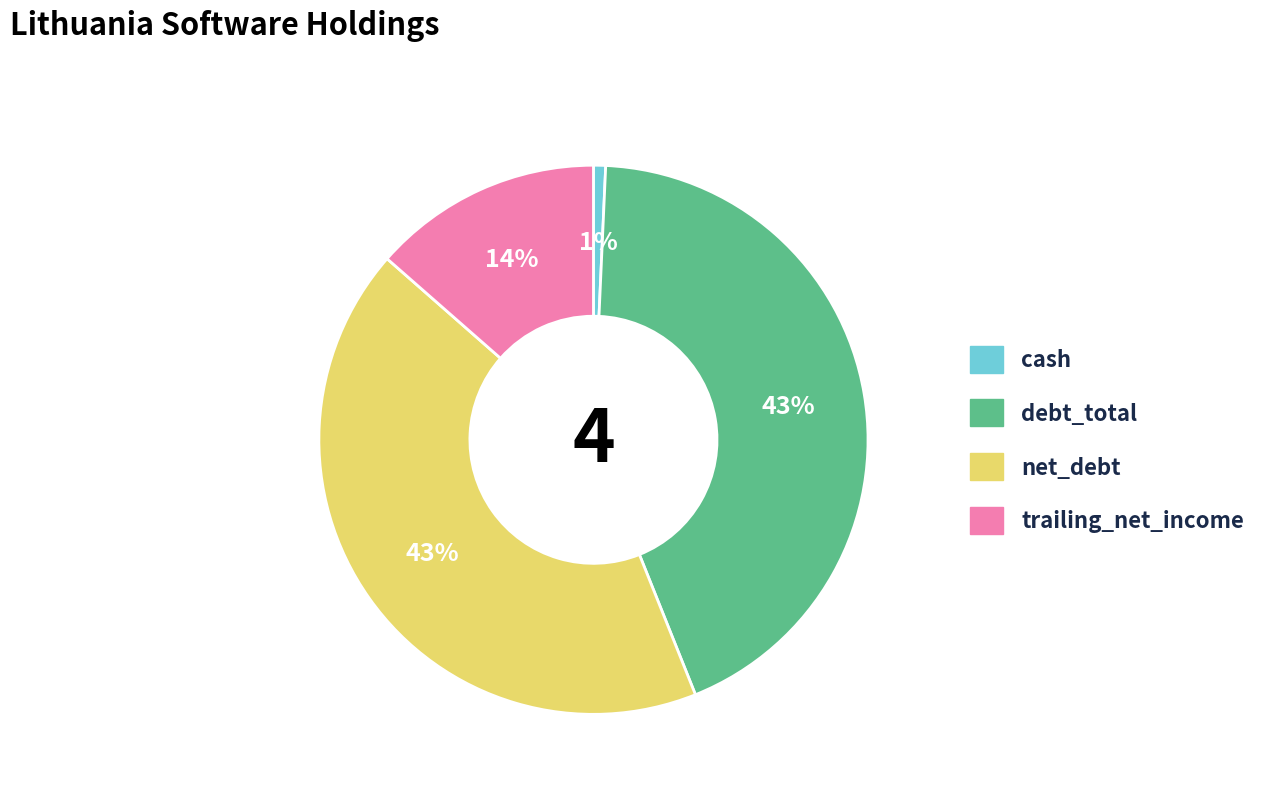

True or false: cash accounts for 1% of the total.

True